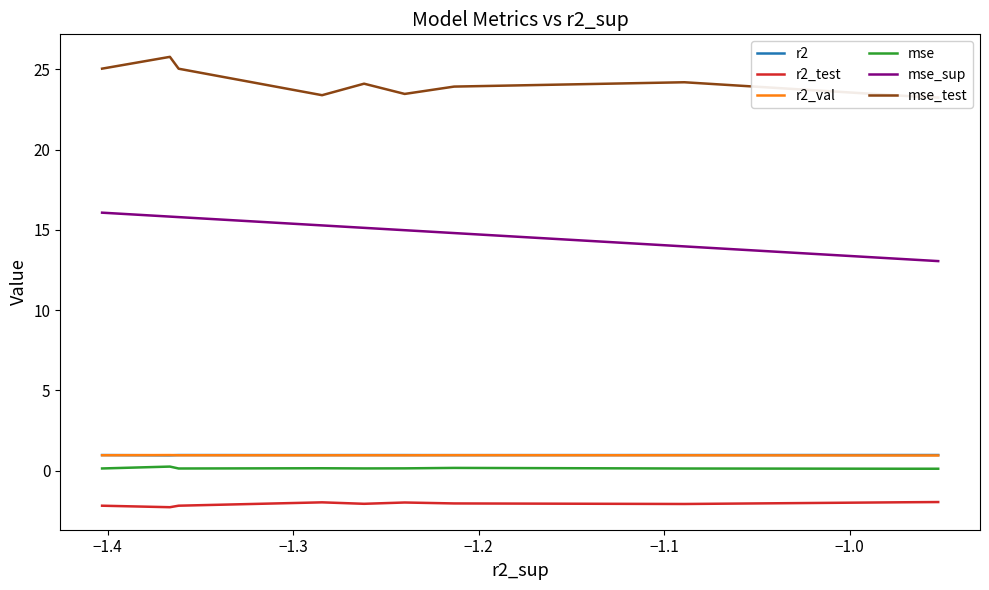

In r2_val, how many points are lower than both neighbors (excluding endpoints)?

2